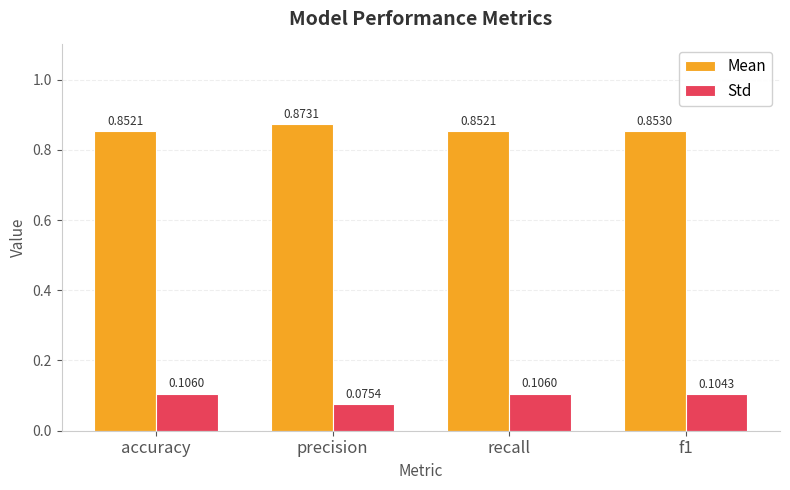

What position from the right is f1?

1